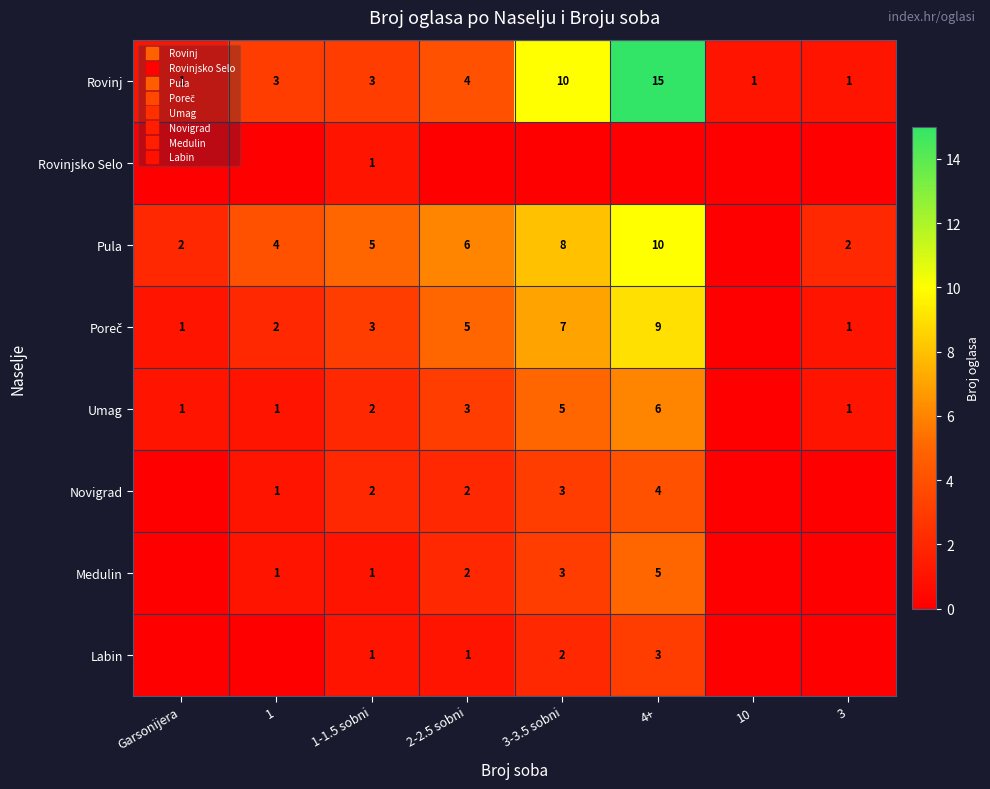

How many values in the Rovinj series are below 3?

3